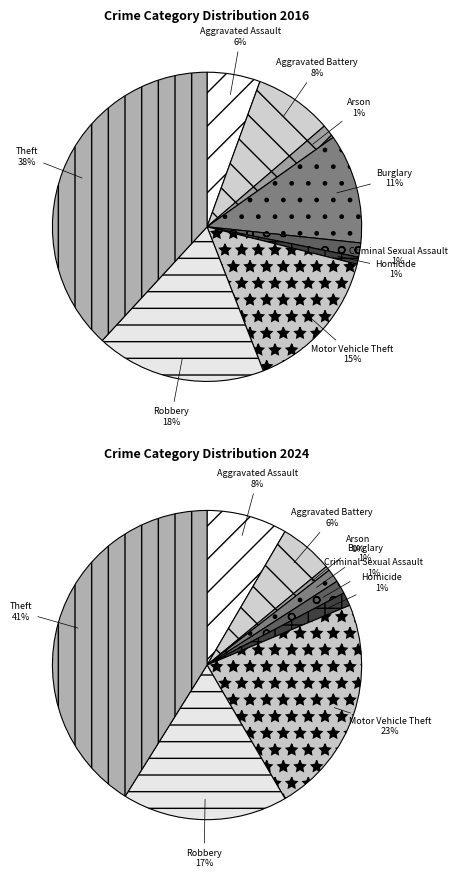

To the nearest percent, what percentage of the pie is 2?

1%